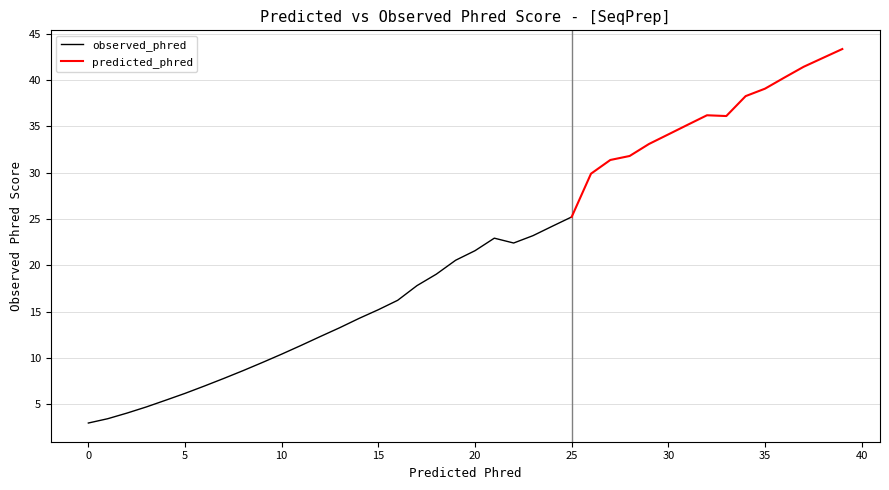

Which series has the largest range (max minus min)?

observed_phred